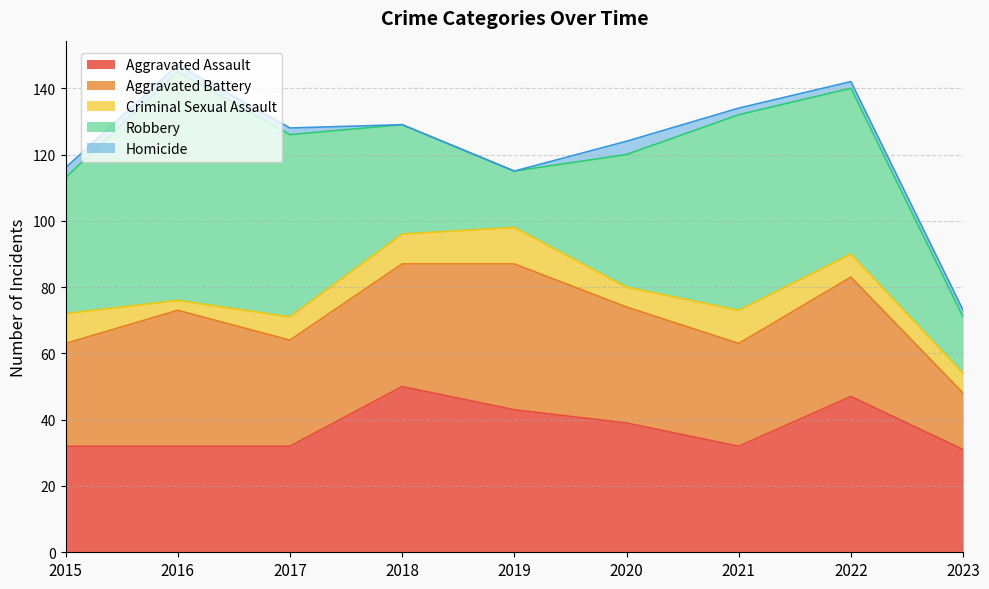

At which label is Criminal Sexual Assault closest to 7?

2017